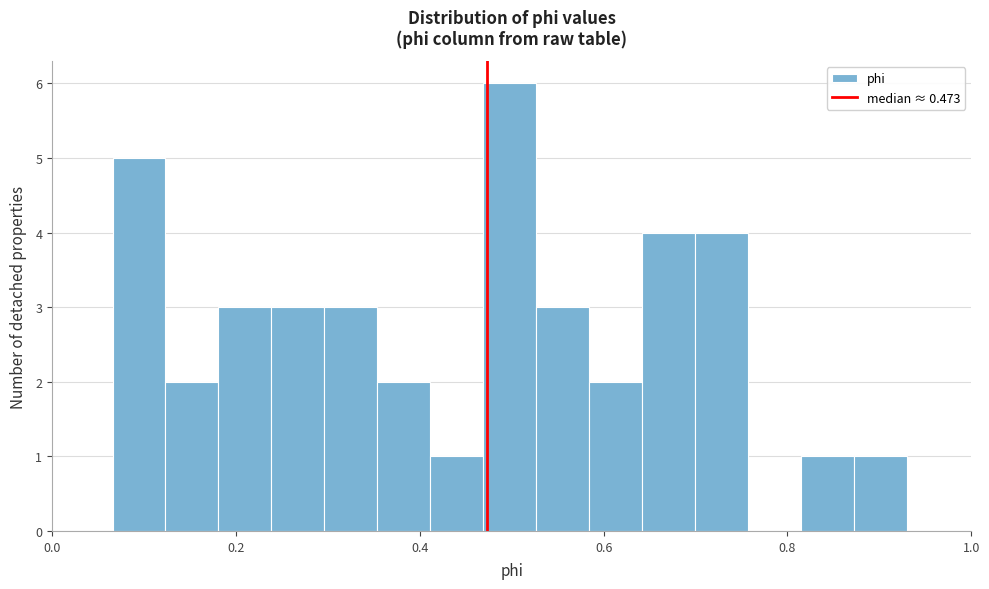

Read against the x-axis, roughly where is the centre of the tallest bar?

0.50